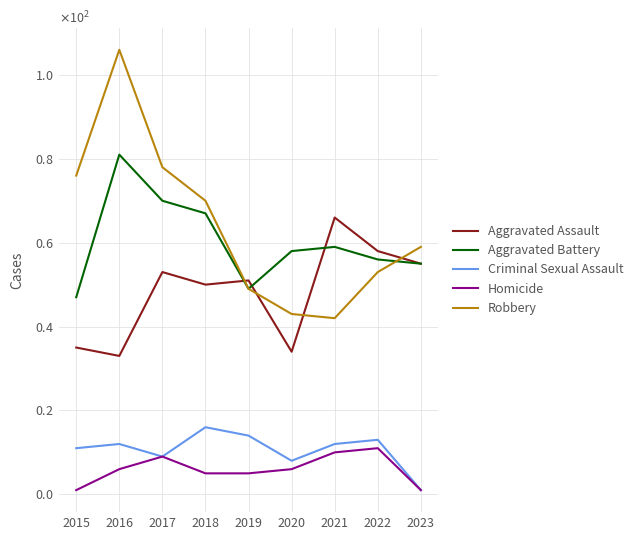

Between 2020 and 2022, which is larger?

2022